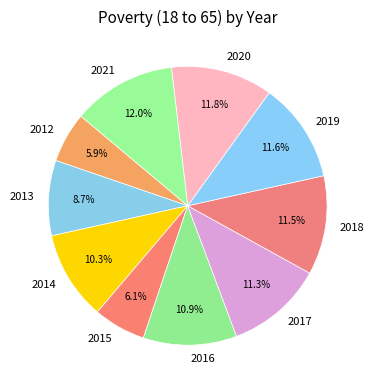

Is 2014 the majority of the pie?

No